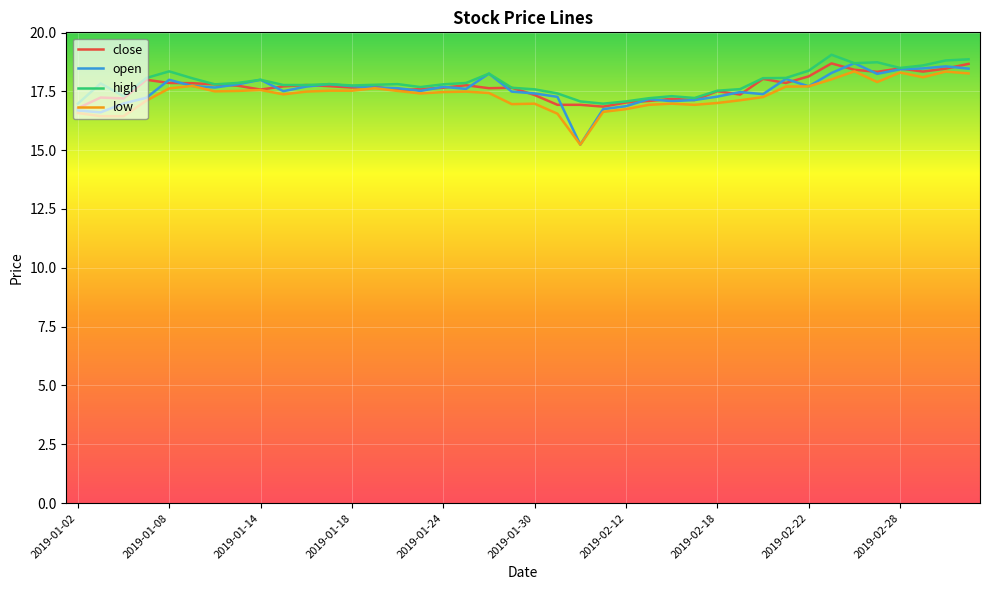

Which series has the widest spread of values?

open